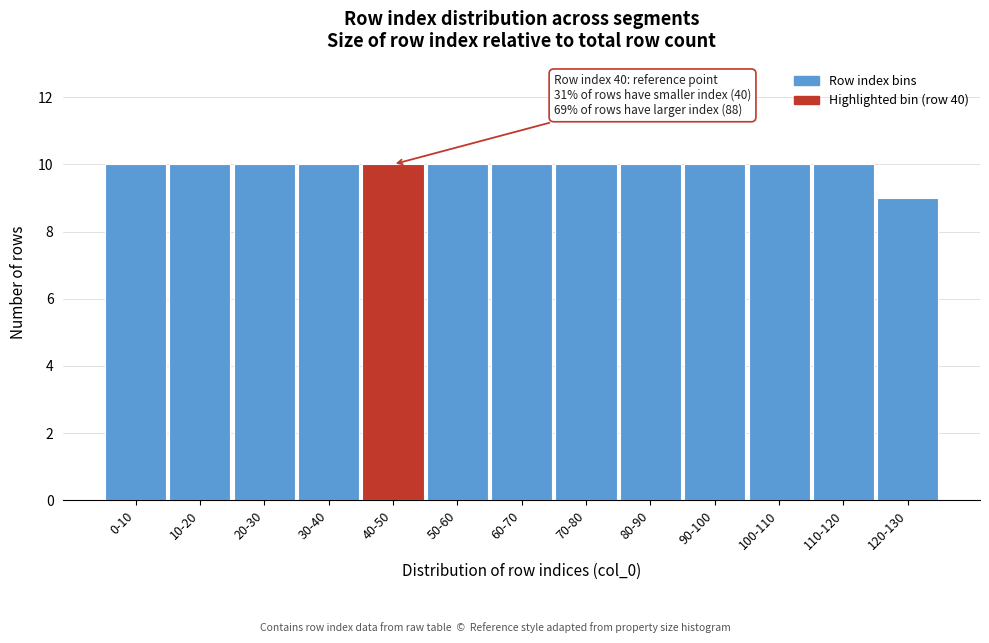

Reading left to right, what are all the values shown in this chart?

10	10	10	10	10	10	10	10	10	10	10	10	9